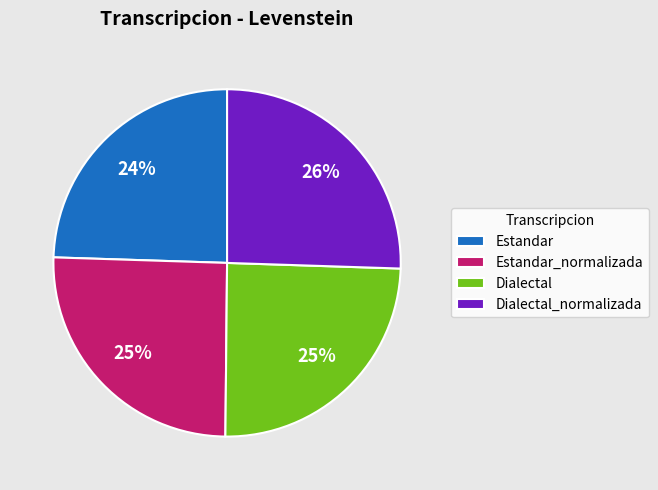

To the nearest percent, what portion does Dialectal_normalizada represent?

26%